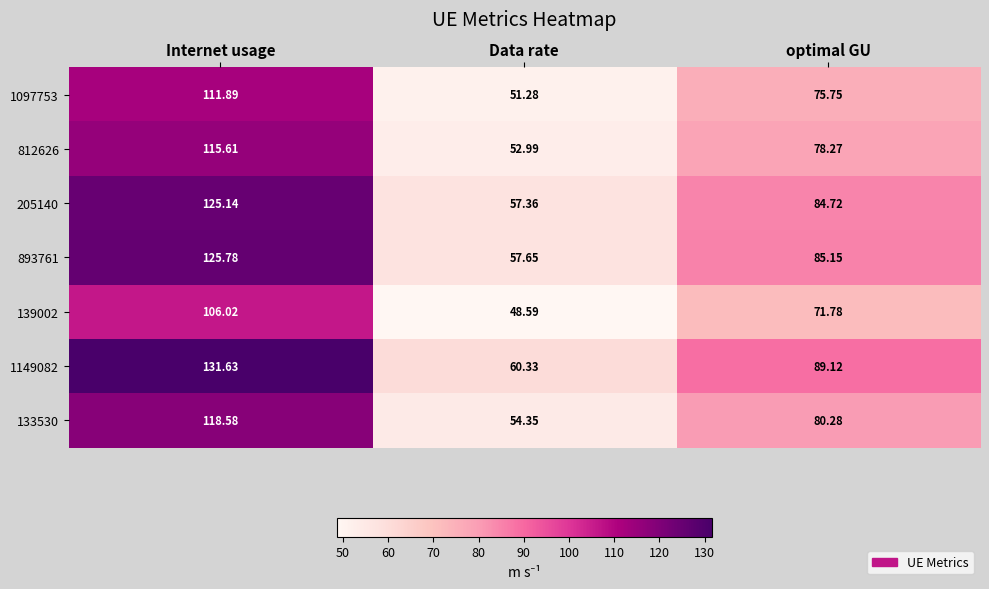

Which category has the highest value across all series?

Internet usage